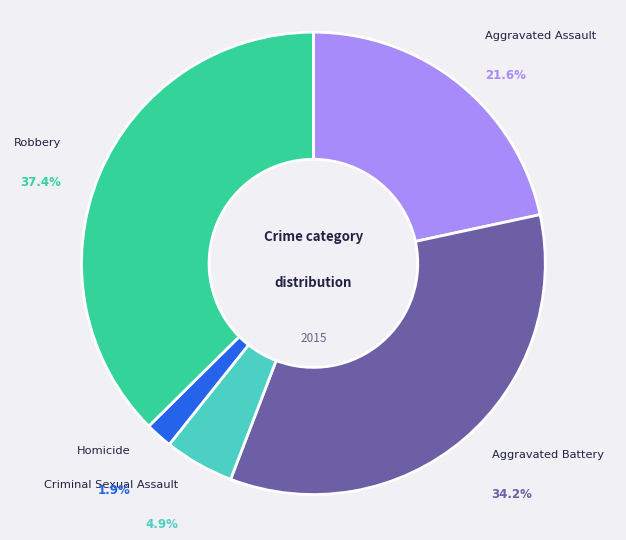

To the nearest percent, what is the average slice percentage?

20%